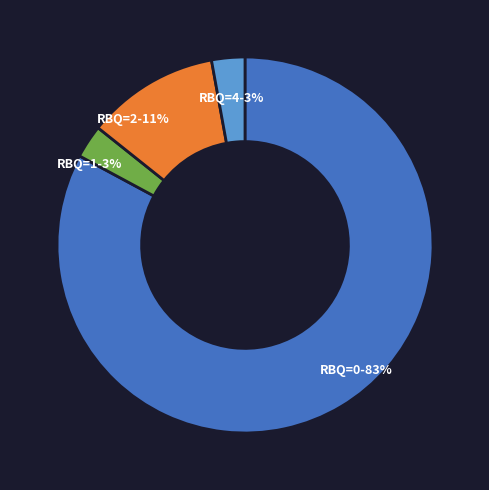

To the nearest percent, what is the combined percentage of RBQ=2 and RBQ=1?

14%